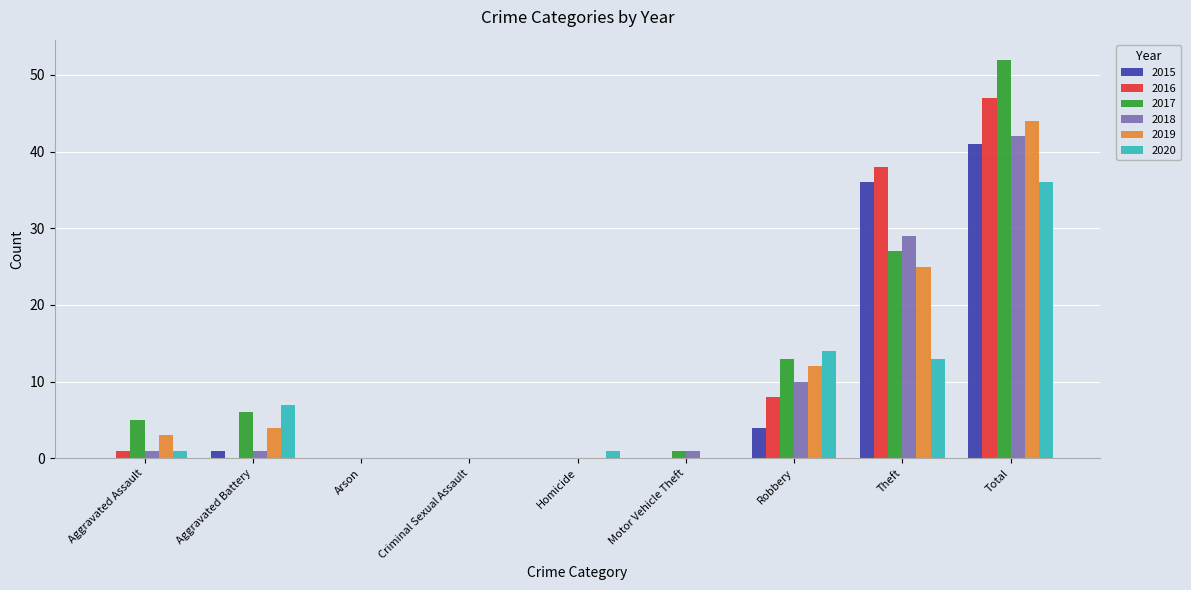

What is the total value across all series at Robbery?

61